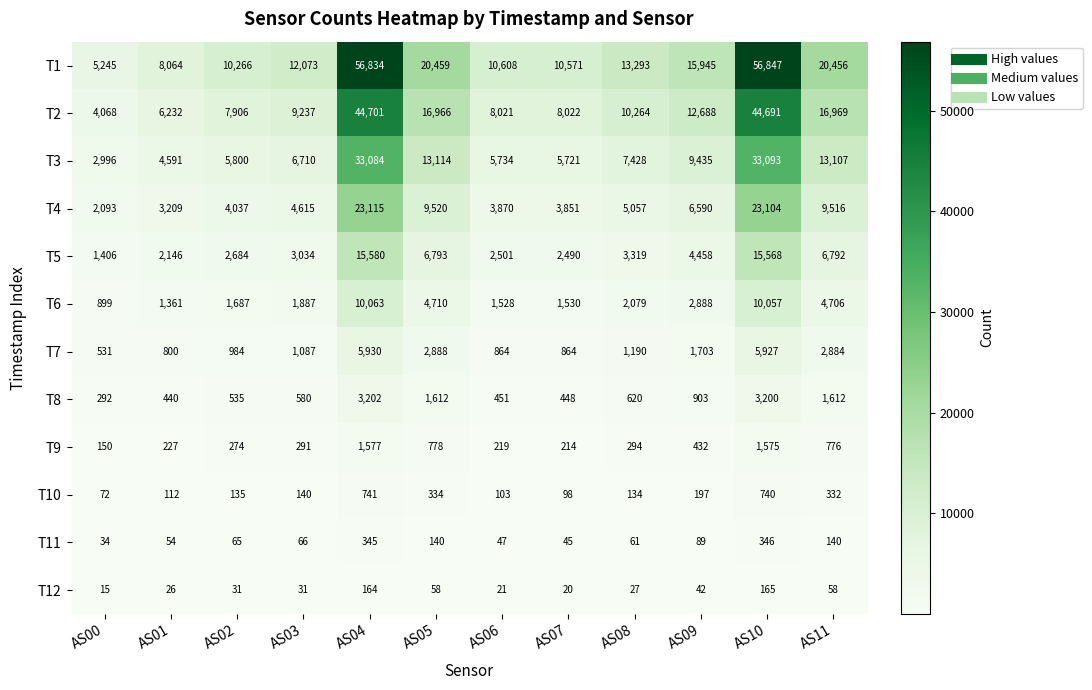

What is the total value across all series at AS06?

33967